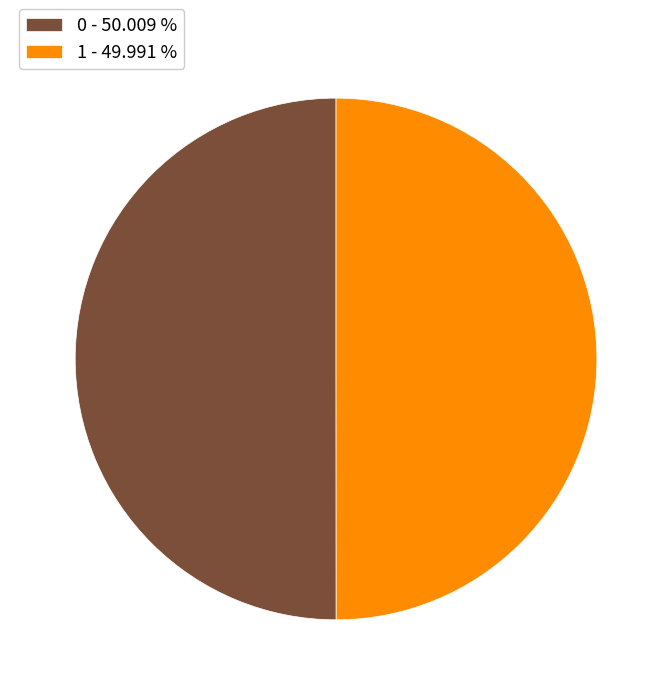

Do 1 - 49.991 % and 0 - 50.009 % together represent more than half of the pie?

Yes